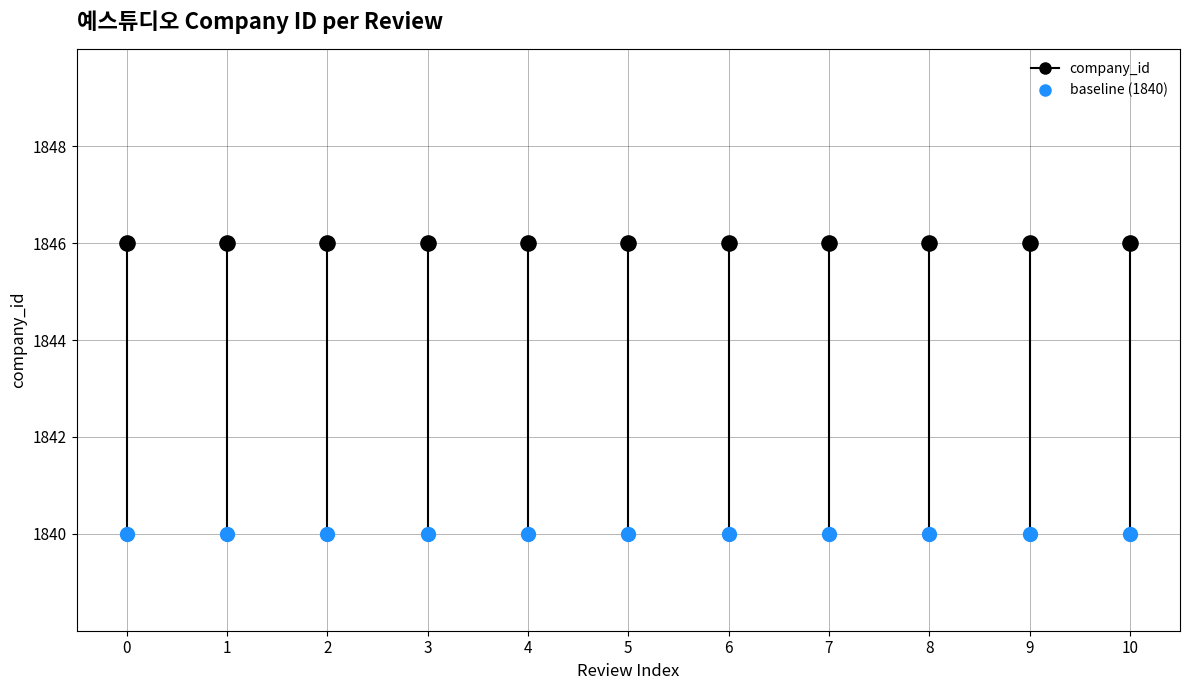

Count the number of points in this scatter plot.

22